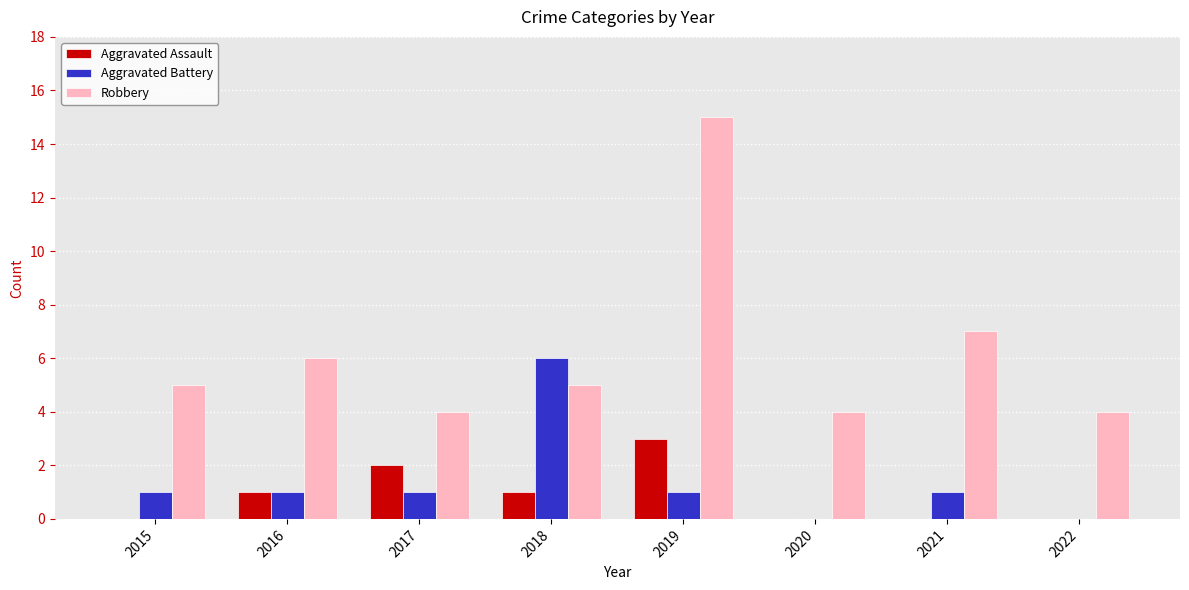

What is the greatest value displayed?

15